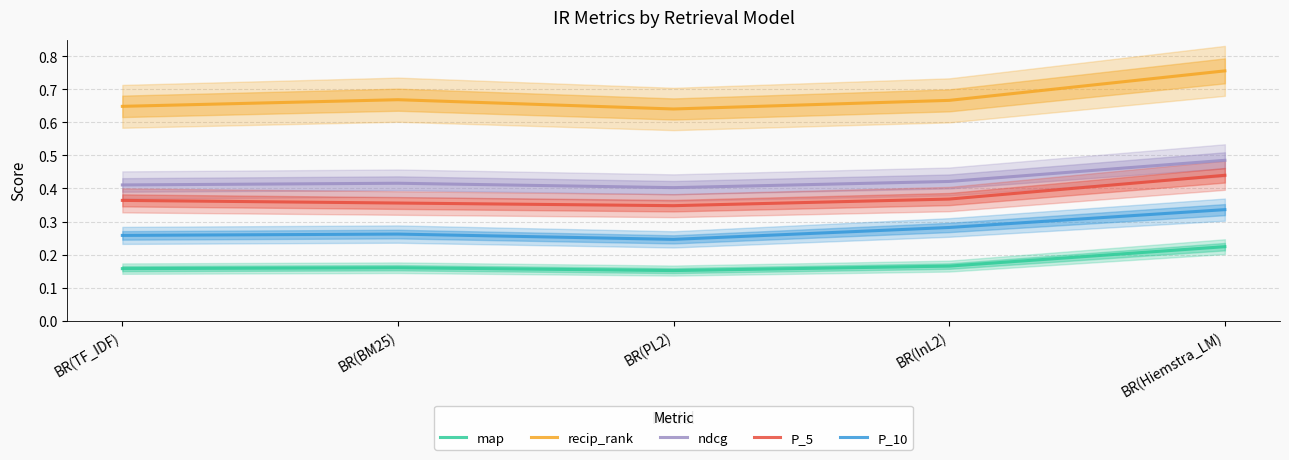

Does the chart have visible grid lines?

Yes